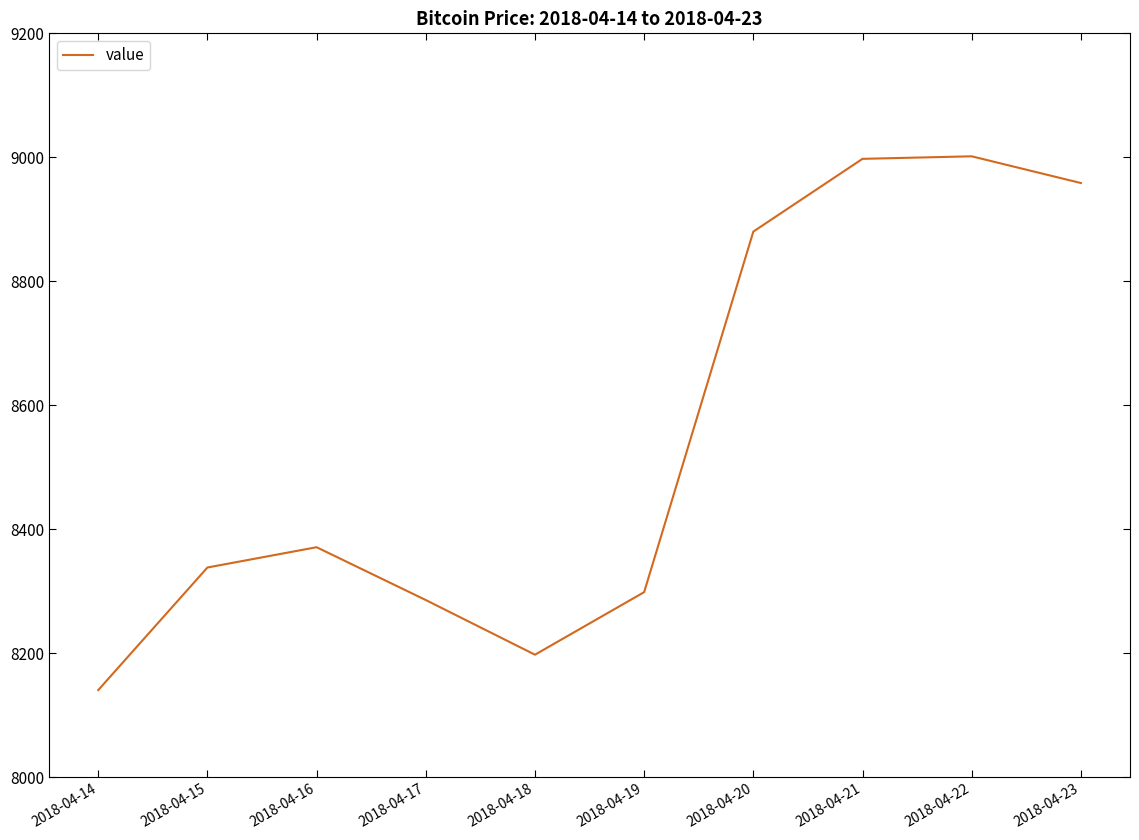

Count the number of data series in this chart.

1